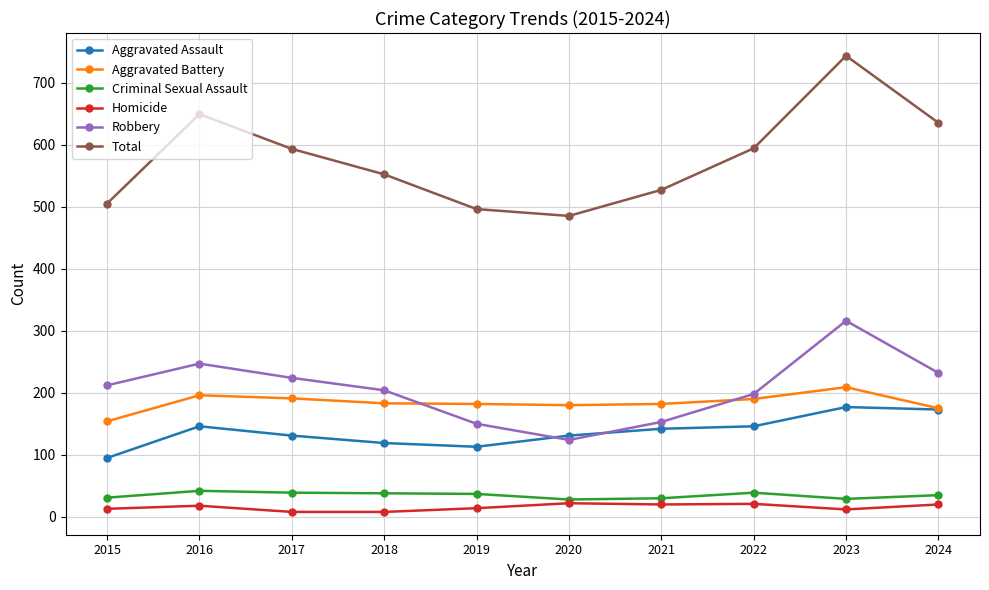

What is the average value of the Homicide series?

16